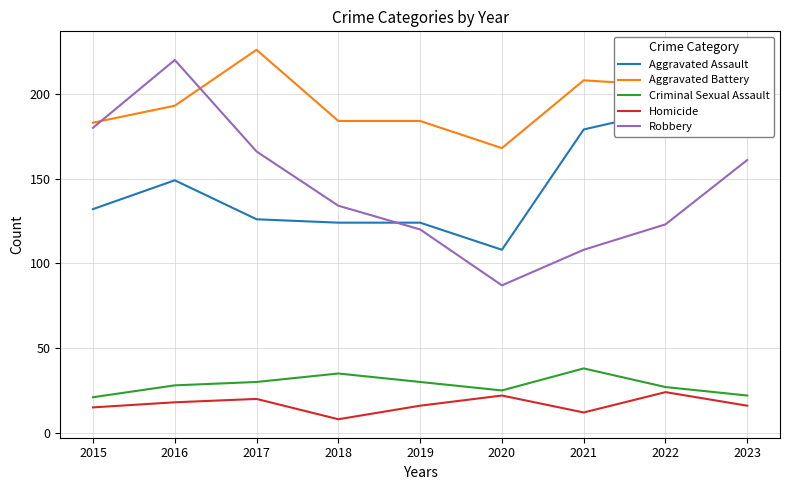

What is the value of the Aggravated Assault point at the 8th from the left?

190